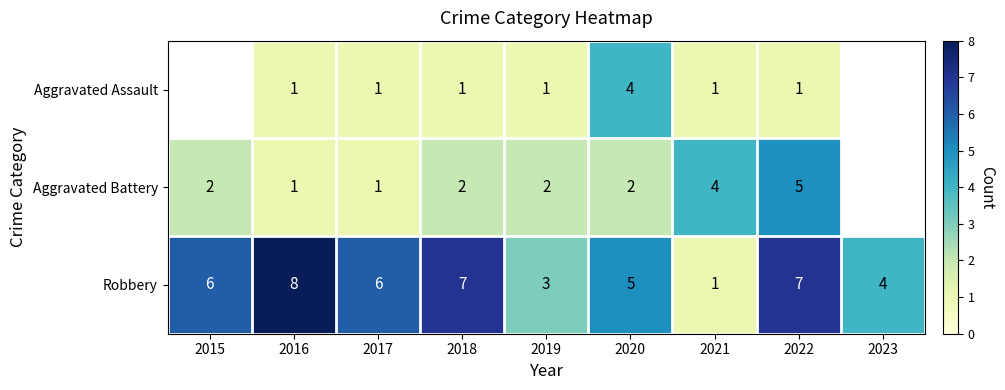

At which label is Robbery closest to 4?

2023